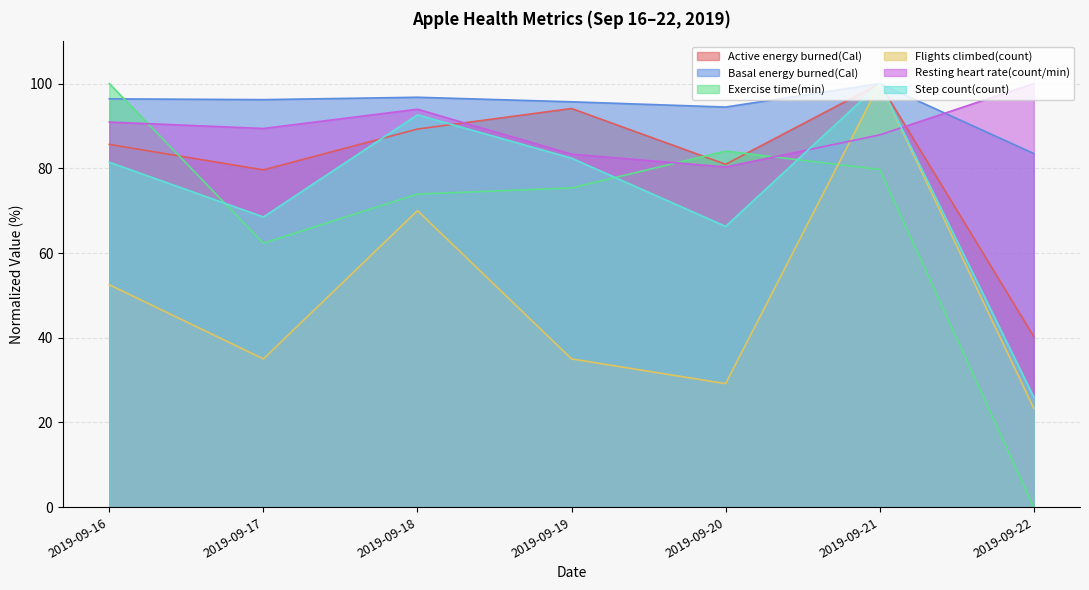

How many lines are shown in the chart?

6